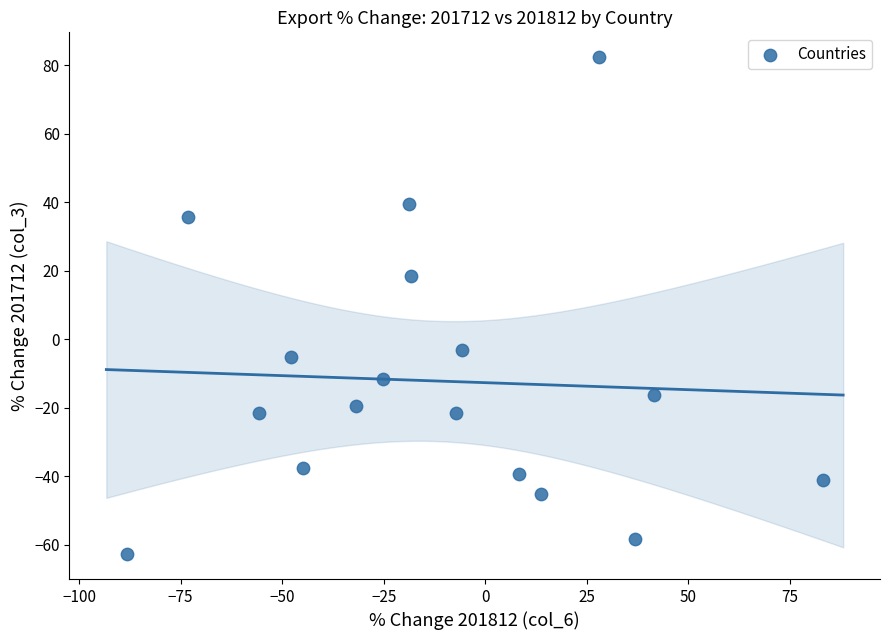

What Y value in the scatter plot is closest to 9?

18.6